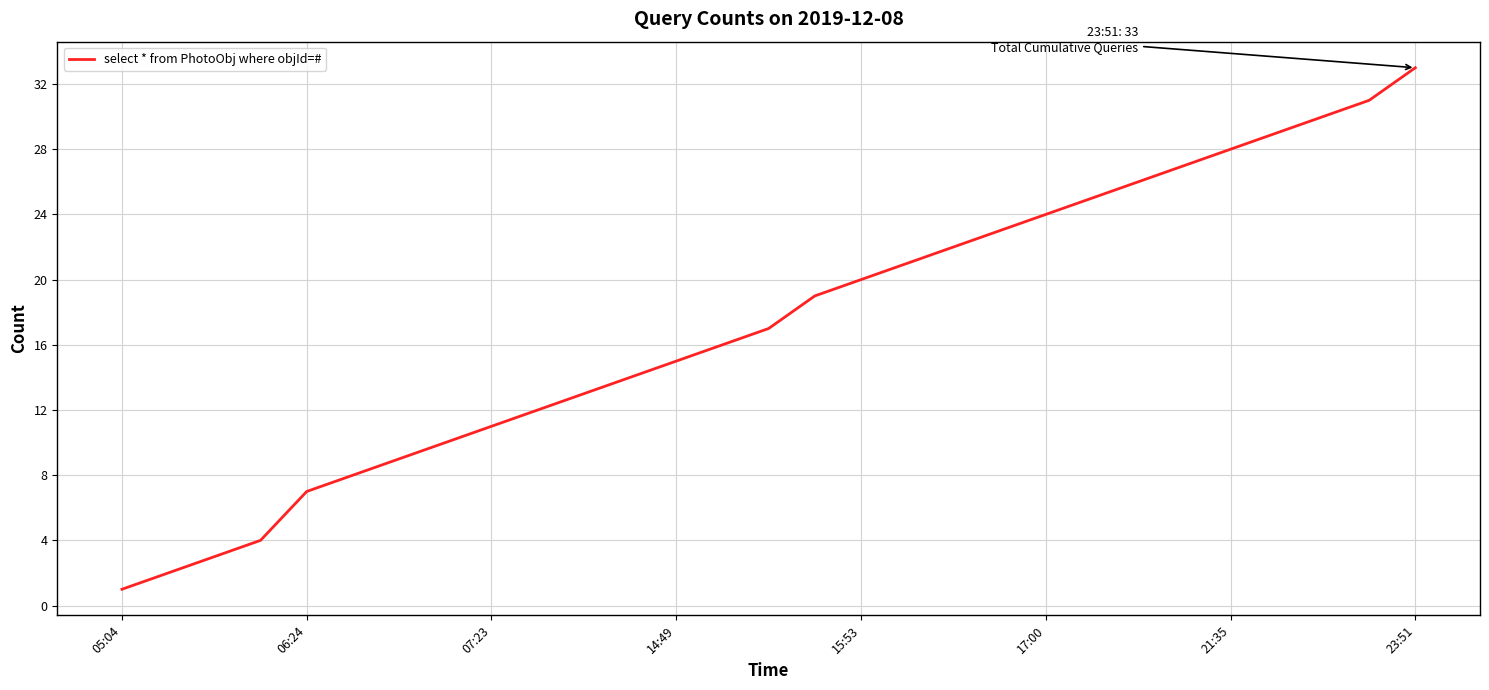

Does the chart have visible grid lines?

Yes